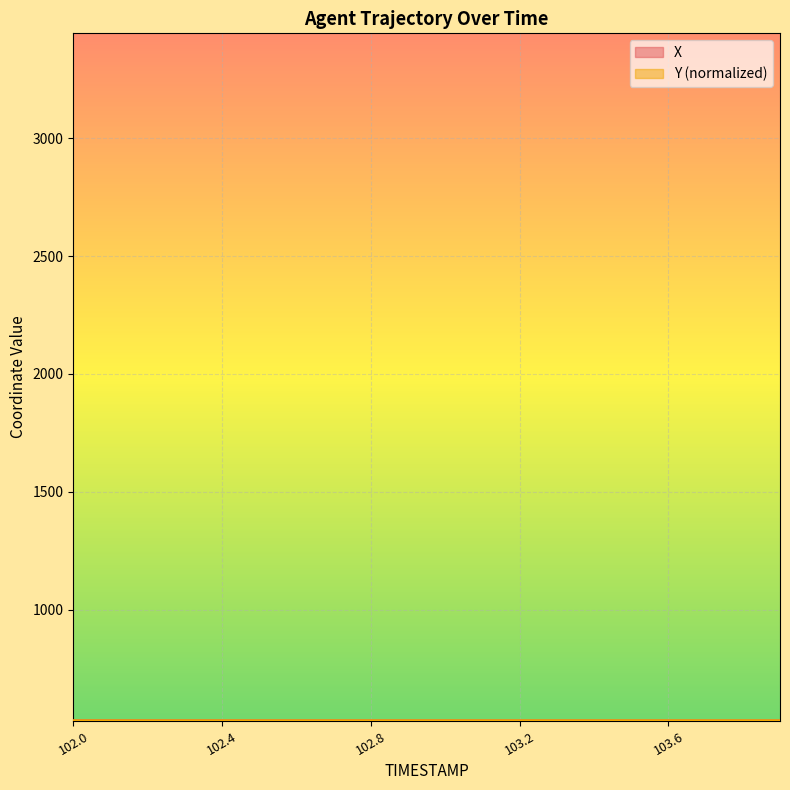

Does the chart display data point markers on the line(s)?

No